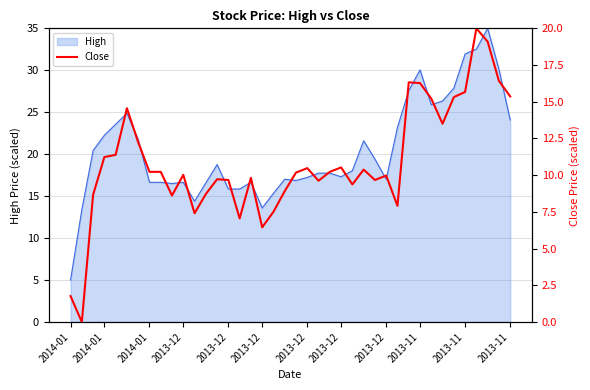

What is the difference between the second highest and minimum values?

19.1